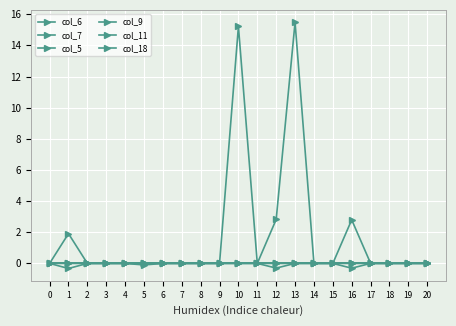

Does the chart have visible grid lines?

Yes